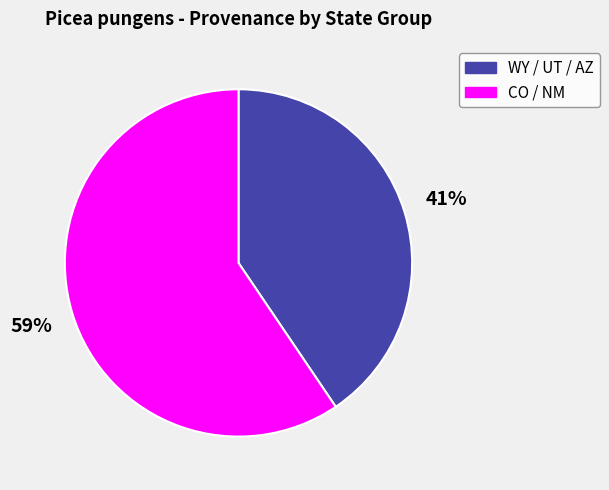

To the nearest percent, what is the combined percentage of WY / UT / AZ and CO / NM?

100%